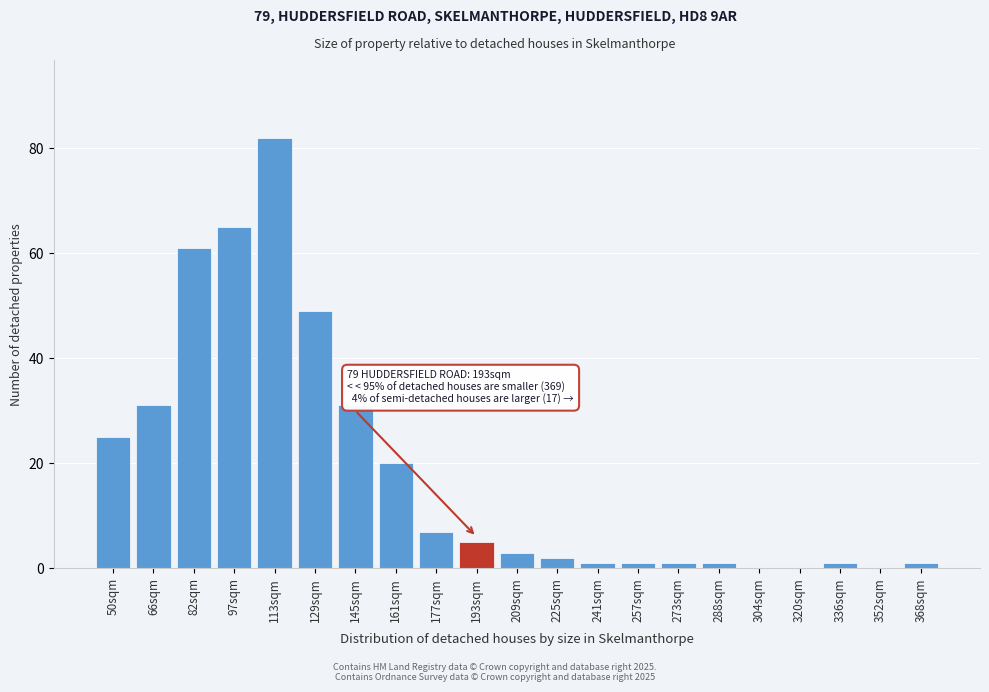

Reading left to right, what are all the values shown in this chart?

50sqm=25	66sqm=31	82sqm=61	97sqm=65	113sqm=82	129sqm=49	145sqm=31	161sqm=20	177sqm=7	193sqm=5	209sqm=3	225sqm=2	241sqm=1	257sqm=1	273sqm=1	288sqm=1	304sqm=0	320sqm=0	336sqm=1	352sqm=0	368sqm=1